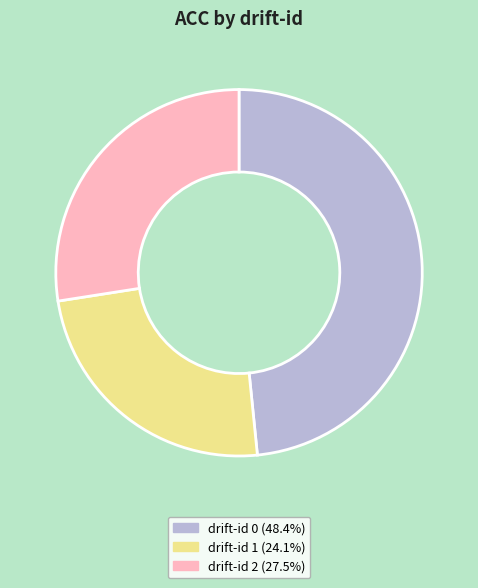

Count the number of slices in the pie.

3